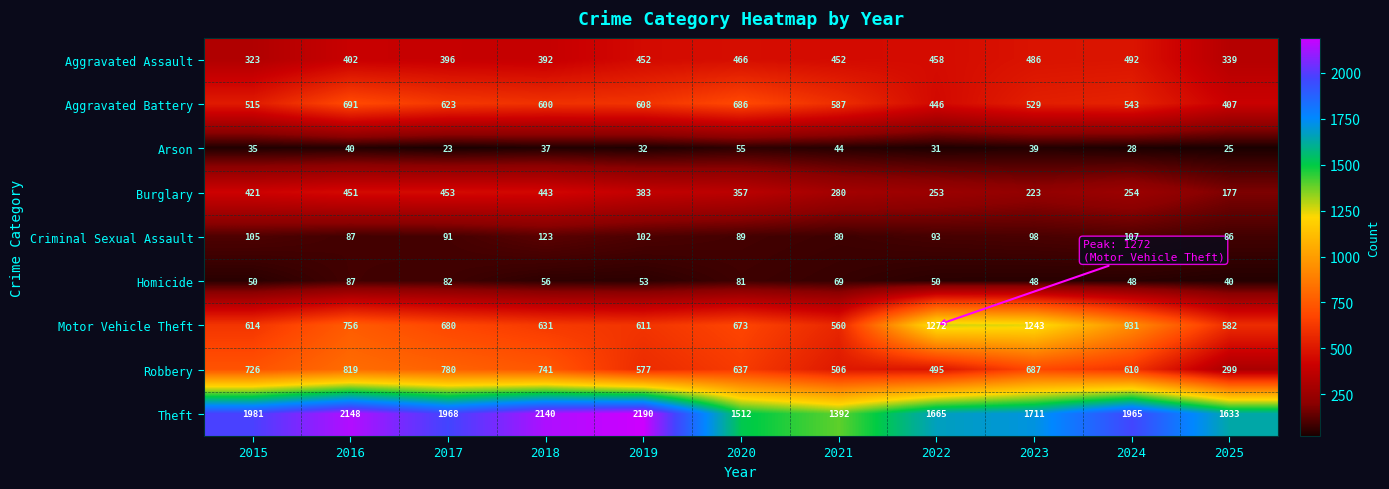

Where is Homicide nearest to the value 63?

2021